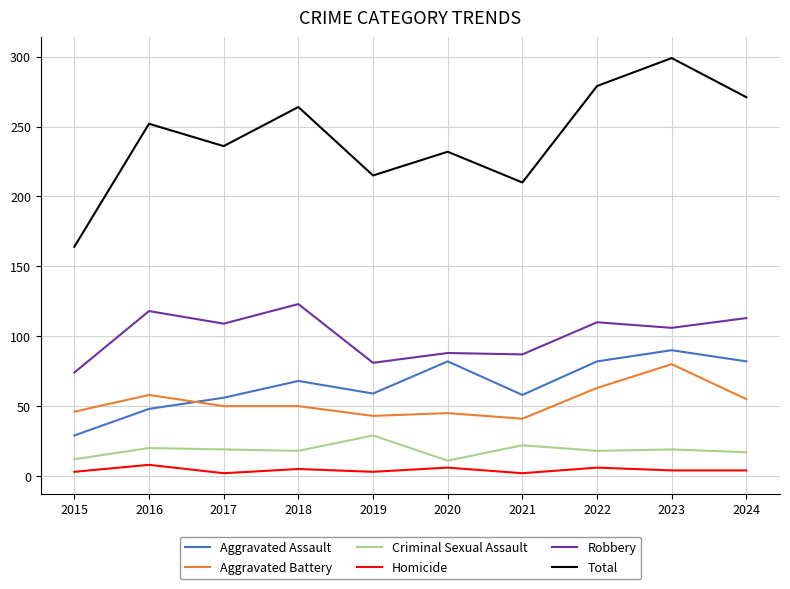

What is the lowest value of the Aggravated Assault series?

29